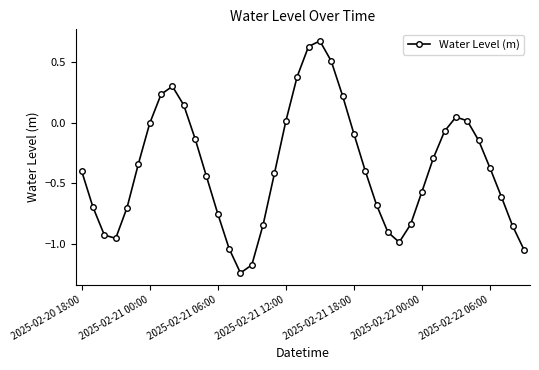

How many interior local peaks (higher than both neighbors) does the data have?

3